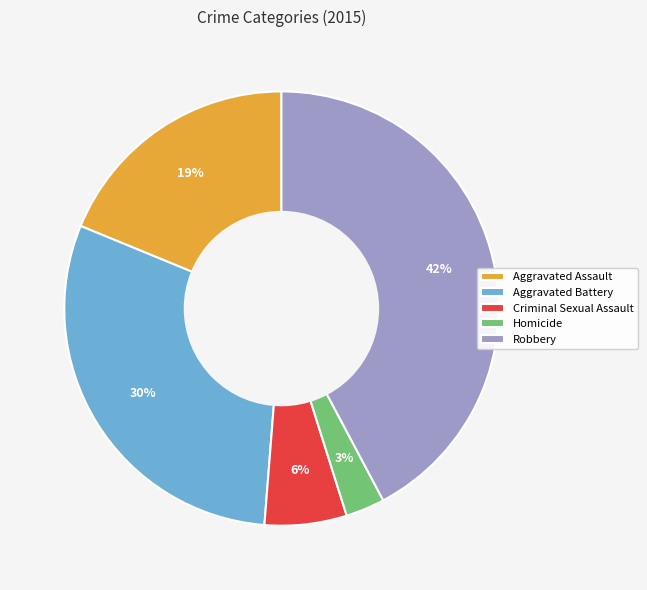

To the nearest percent, what is the combined percentage of Criminal Sexual Assault and Aggravated Assault?

25%